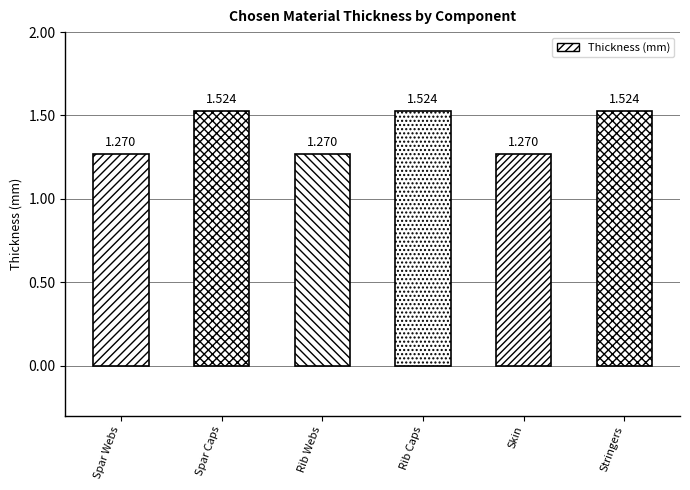

Reading left to right, list all the values displayed in this chart.

Spar Webs=1.3	Spar Caps=1.5	Rib Webs=1.3	Rib Caps=1.5	Skin=1.3	Stringers=1.5